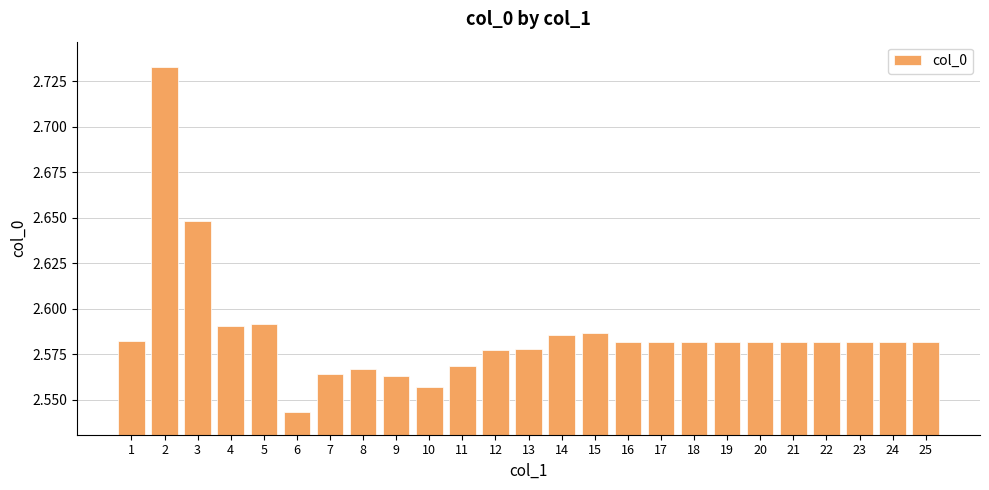

How many bars are there in total?

25